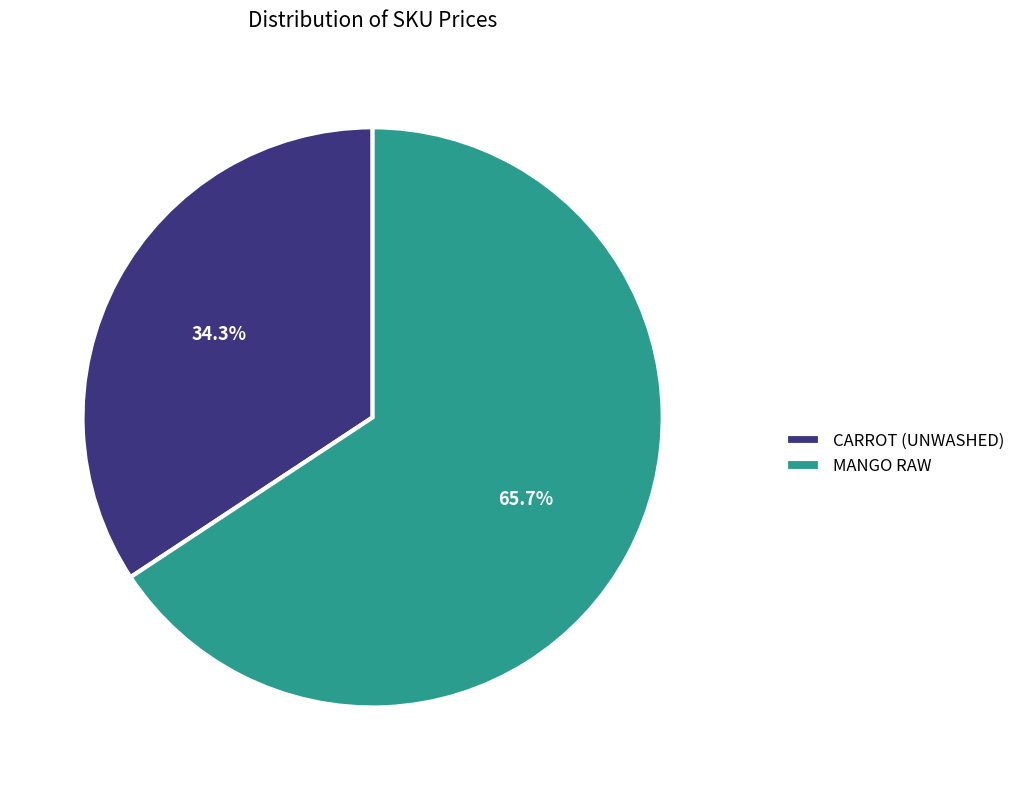

Which has a higher value, MANGO RAW or CARROT (UNWASHED)?

MANGO RAW